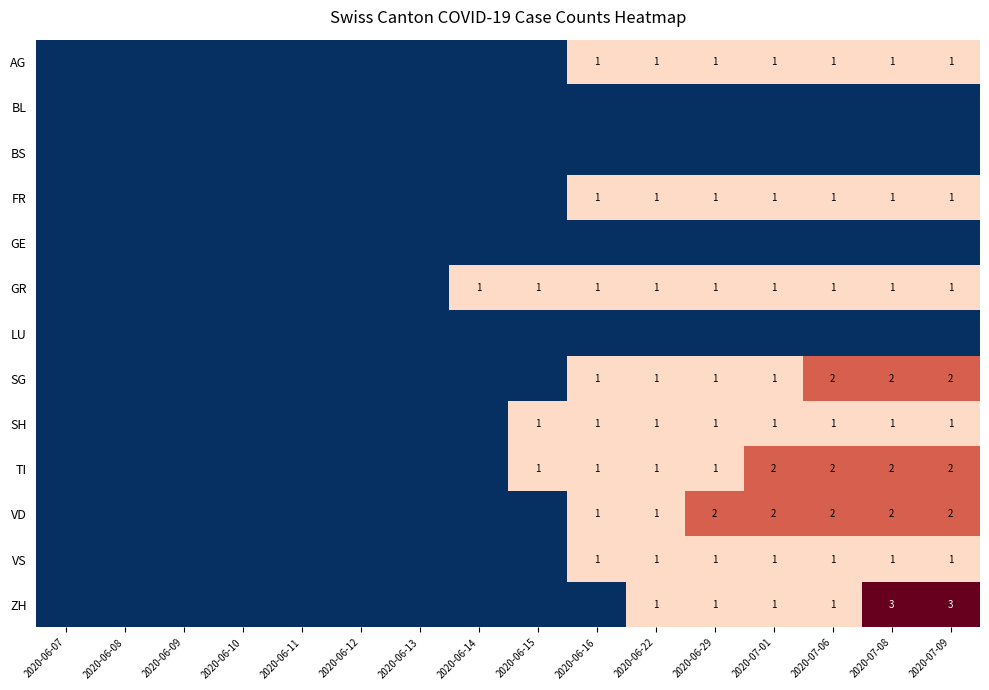

The VD series shows 1 at 2020-07-01. True or false?

False